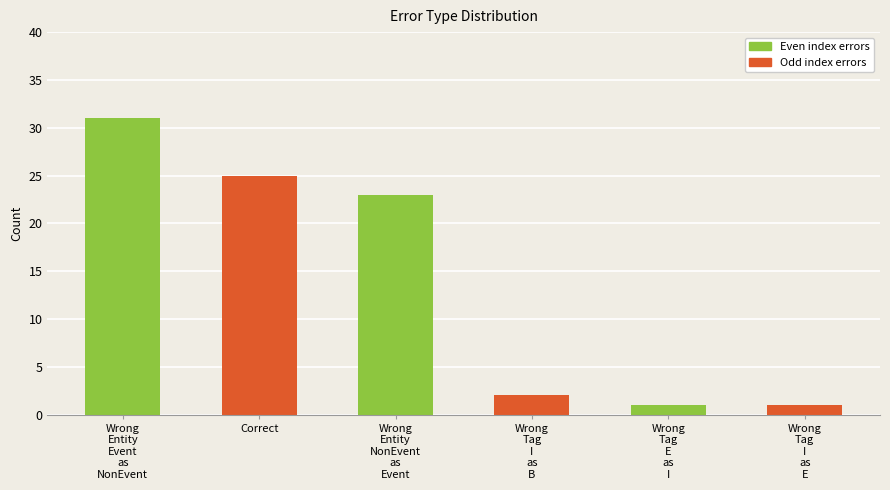

How many data points are less than 23?

3